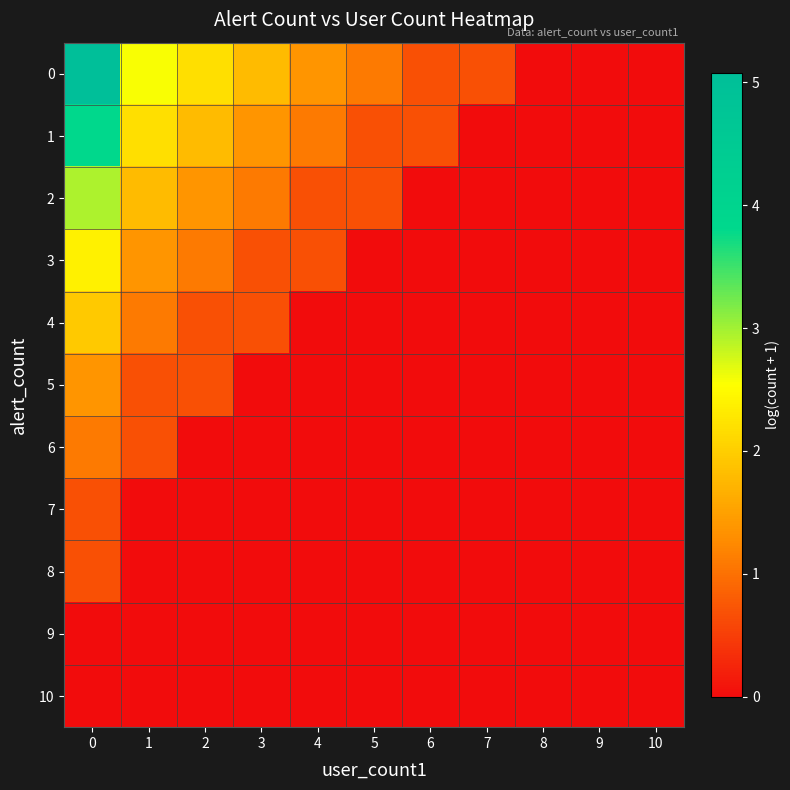

What is the maximum value shown in the chart?

5.1